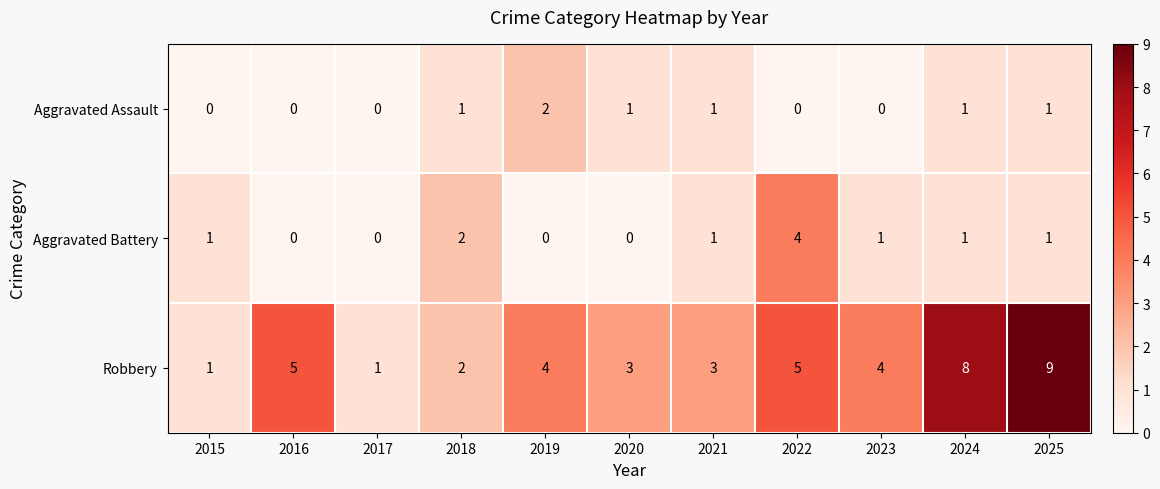

What is the difference between the maximum and minimum values in the Aggravated Battery series?

4